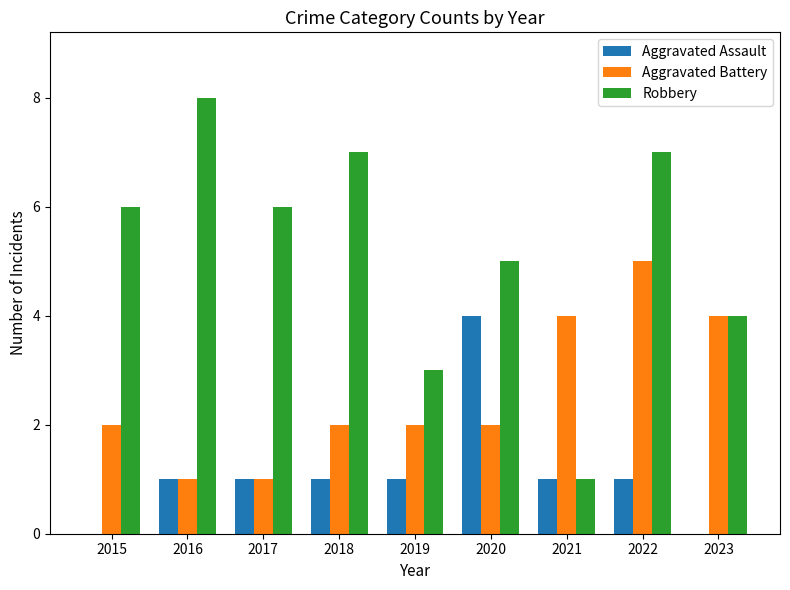

Reading left to right, list all the values displayed in this chart.

Aggravated Assault: 0	1	1	1	1	4	1	1	0
Aggravated Battery: 2	1	1	2	2	2	4	5	4
Robbery: 6	8	6	7	3	5	1	7	4